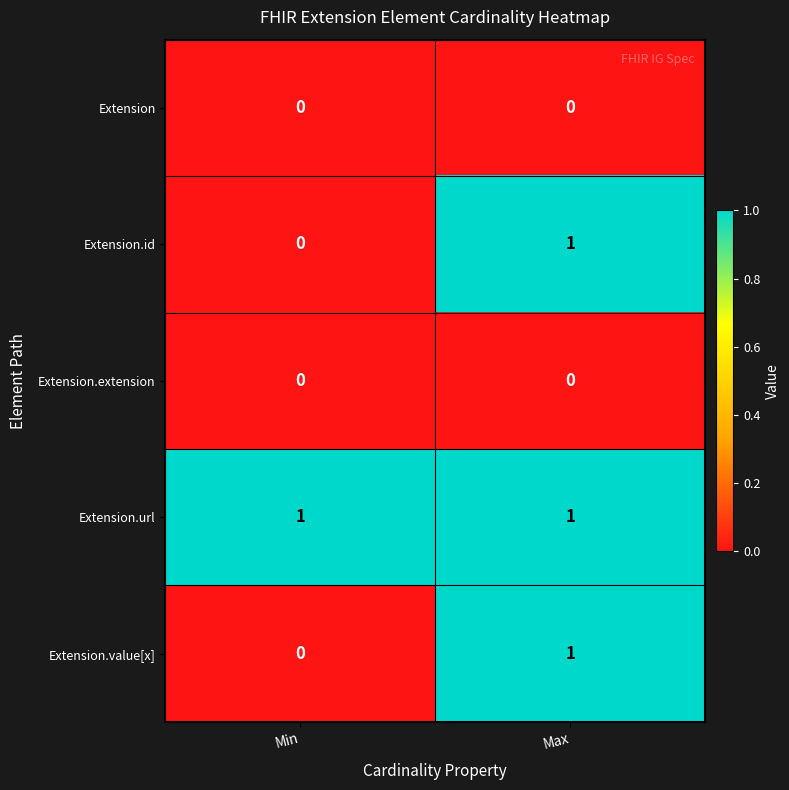

Which series has the largest total across all categories?

Extension.url